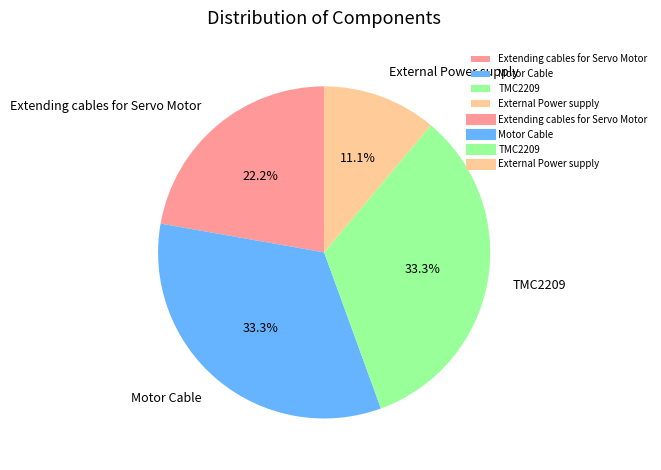

To the nearest percent, what is the combined percentage of TMC2209 and External Power supply?

44%